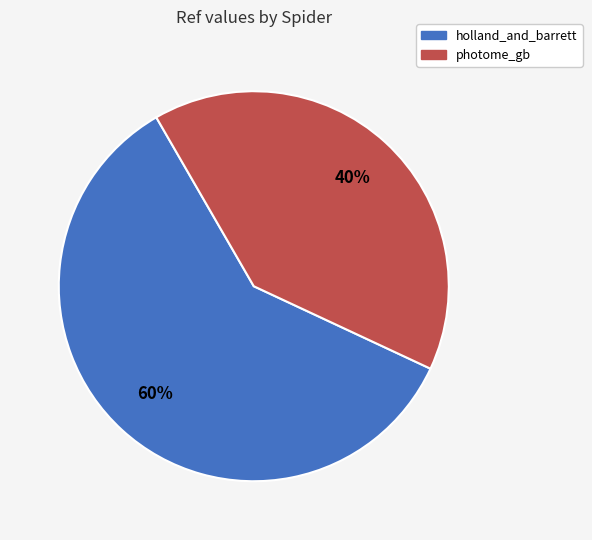

Combined, do holland_and_barrett and photome_gb account for over 50%?

Yes